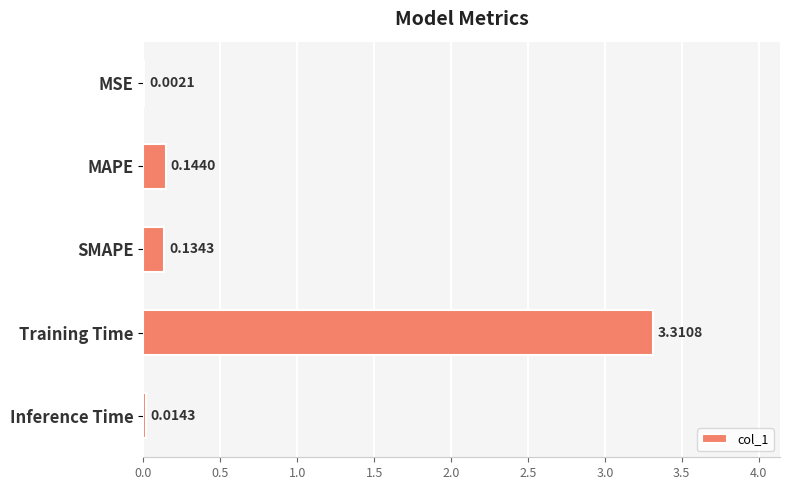

What is the change in value from MAPE to Training Time?

+3.2